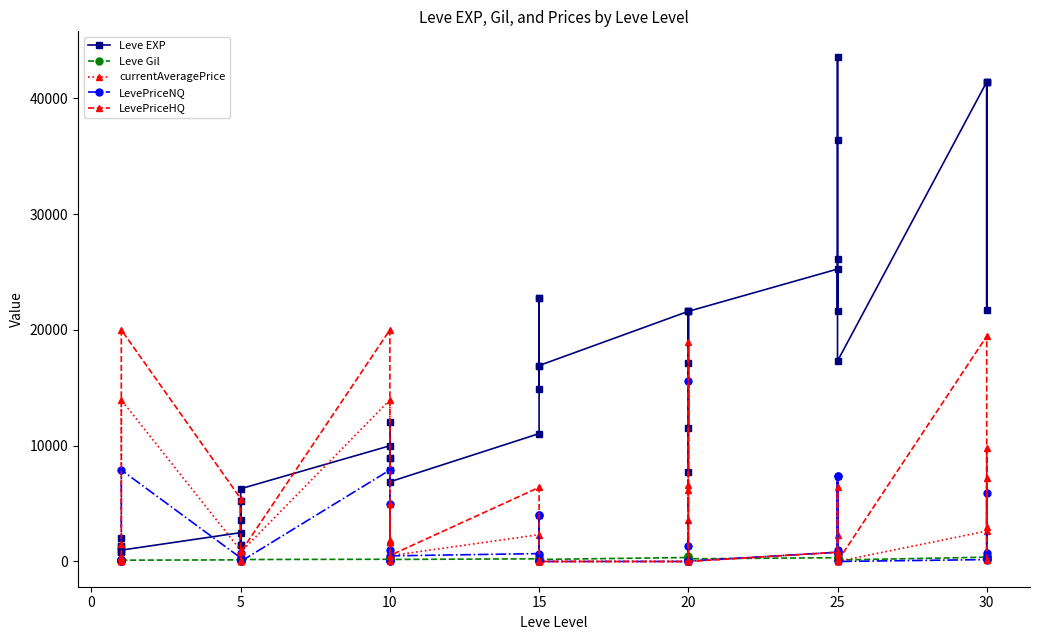

How many lines are shown in the chart?

5